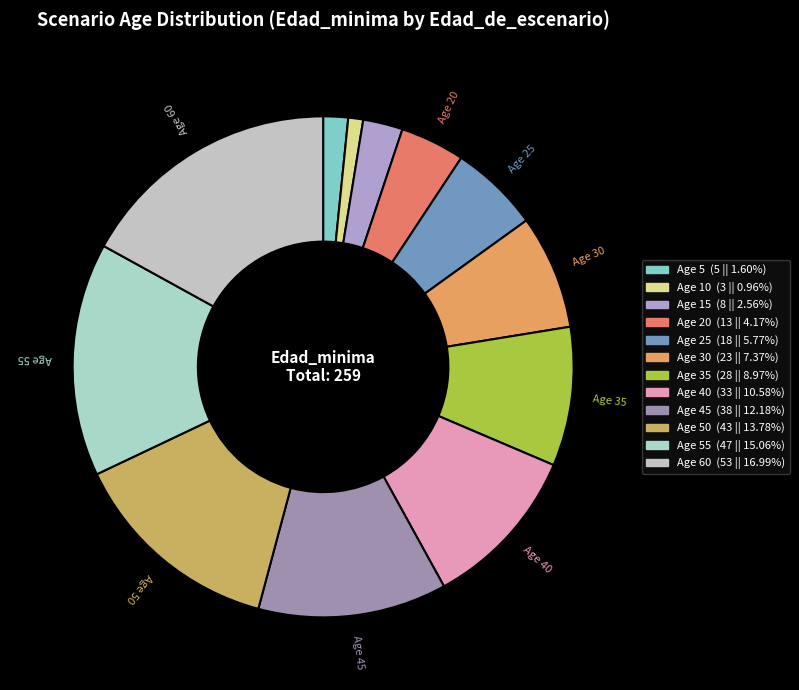

How many segments does this pie chart have?

12